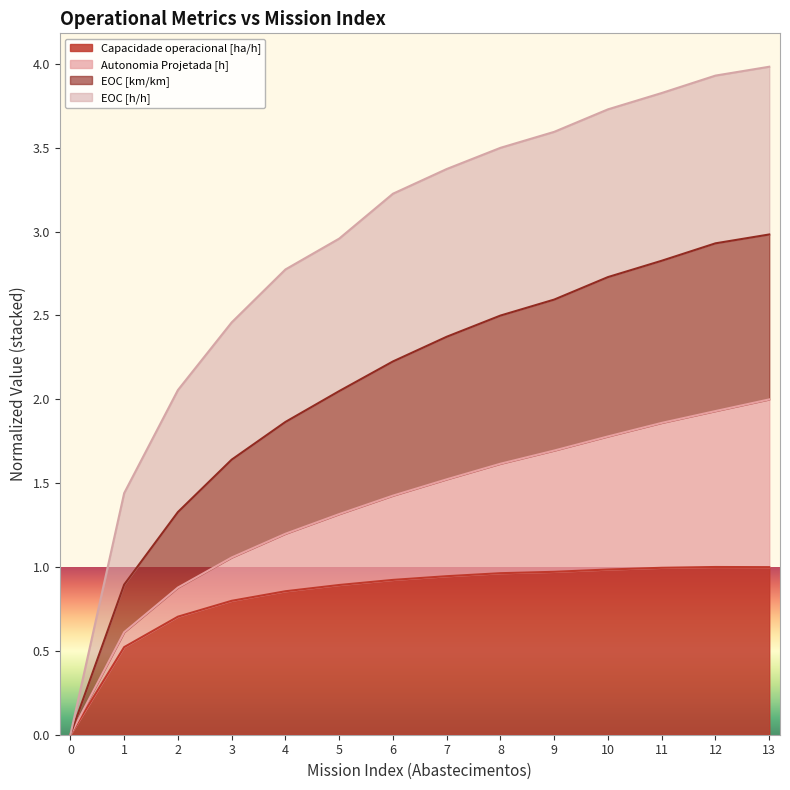

What are all the series names shown in the legend?

Capacidade operacional [ha/h], Autonomia Projetada [h], EOC [km/km], EOC [h/h]